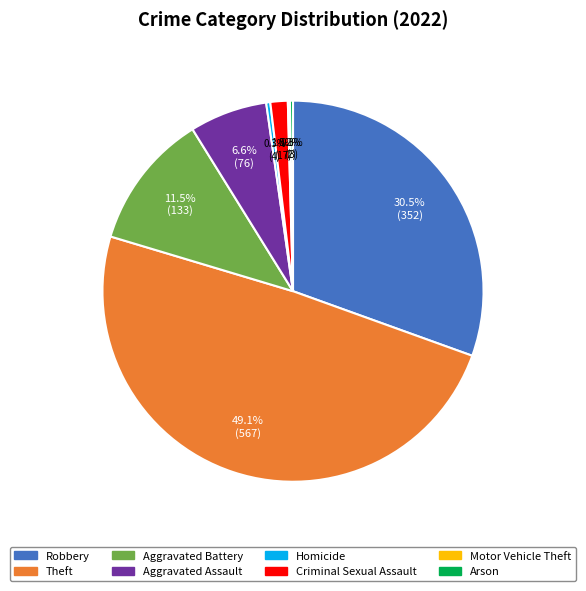

Which has a higher value, Criminal Sexual Assault or Aggravated Battery?

Aggravated Battery